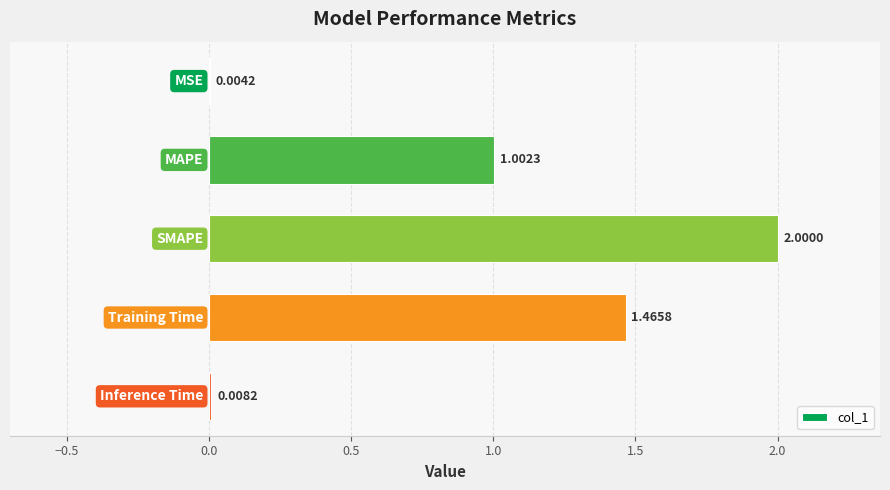

What is the sum of all values?

4.5